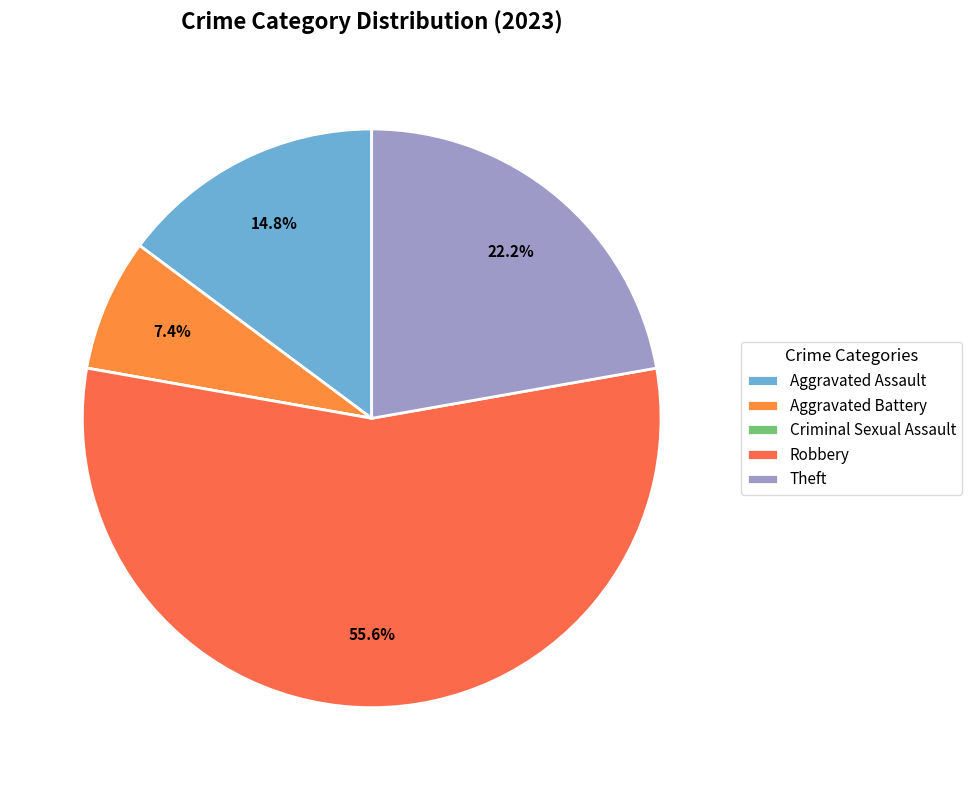

Count the number of slices in the pie.

5